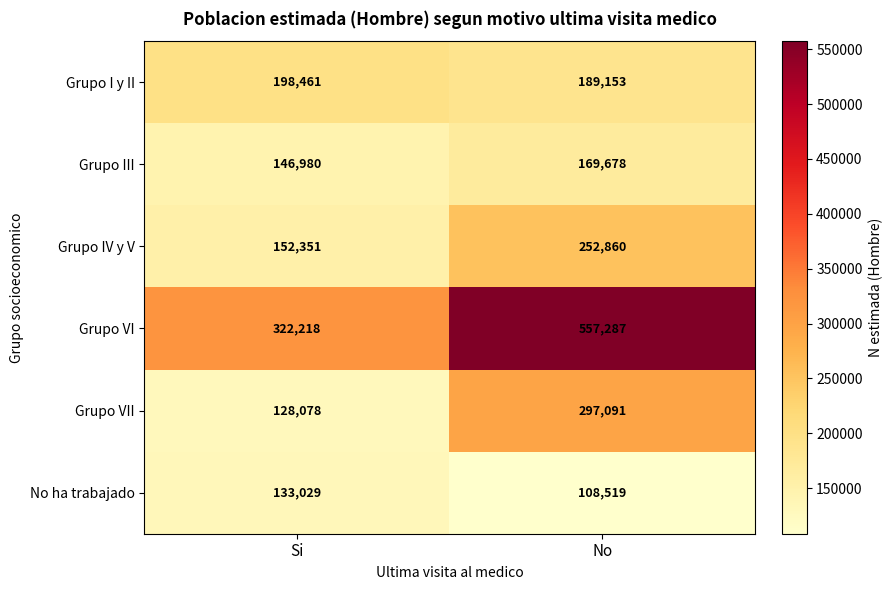

How many distinct data groups are displayed?

6